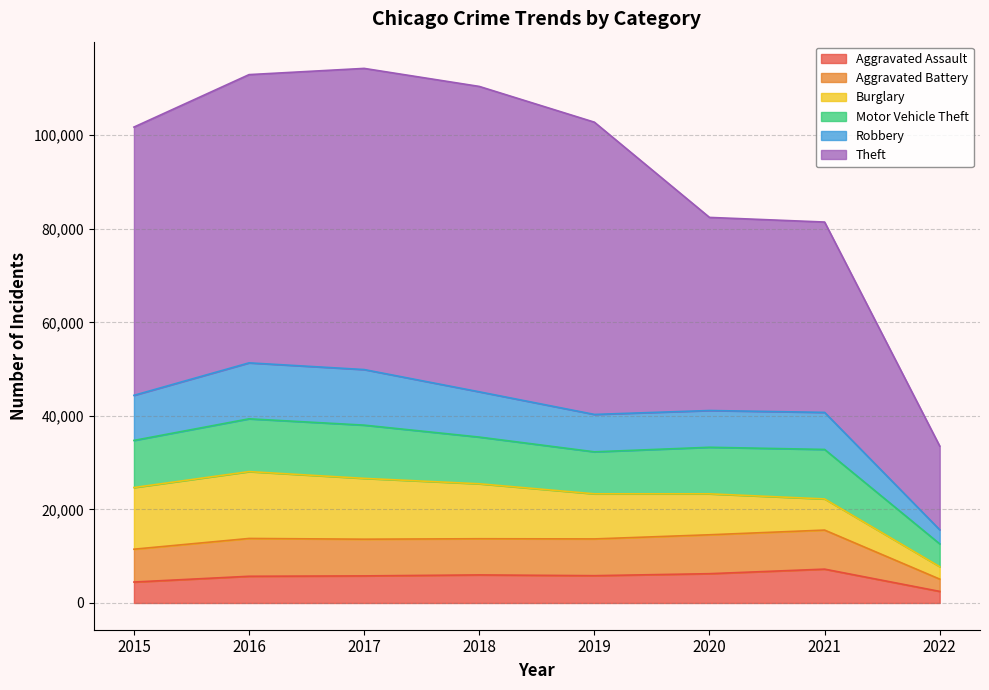

True or false: Aggravated Assault and Theft cross at least once.

False